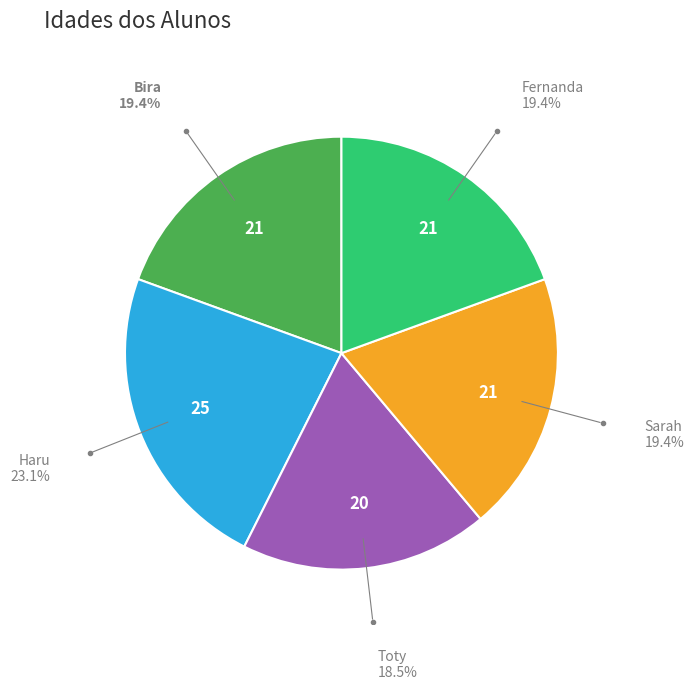

Is there any slice that represents more than half of the pie?

No